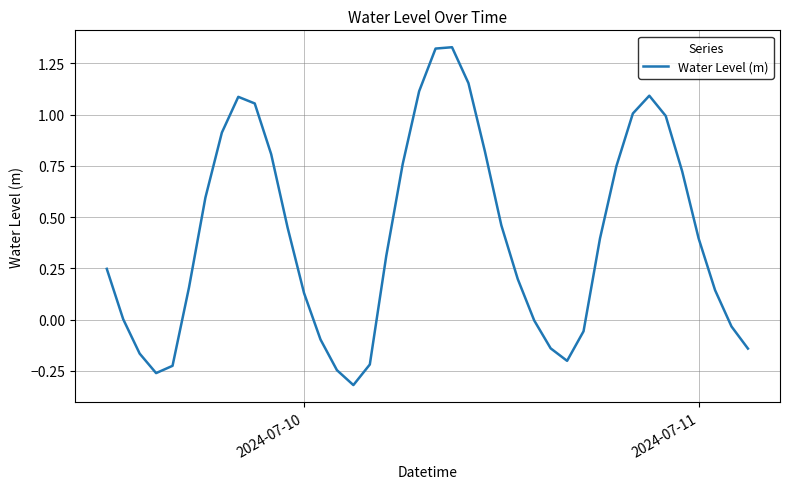

What is the difference between the maximum and minimum values?

1.6